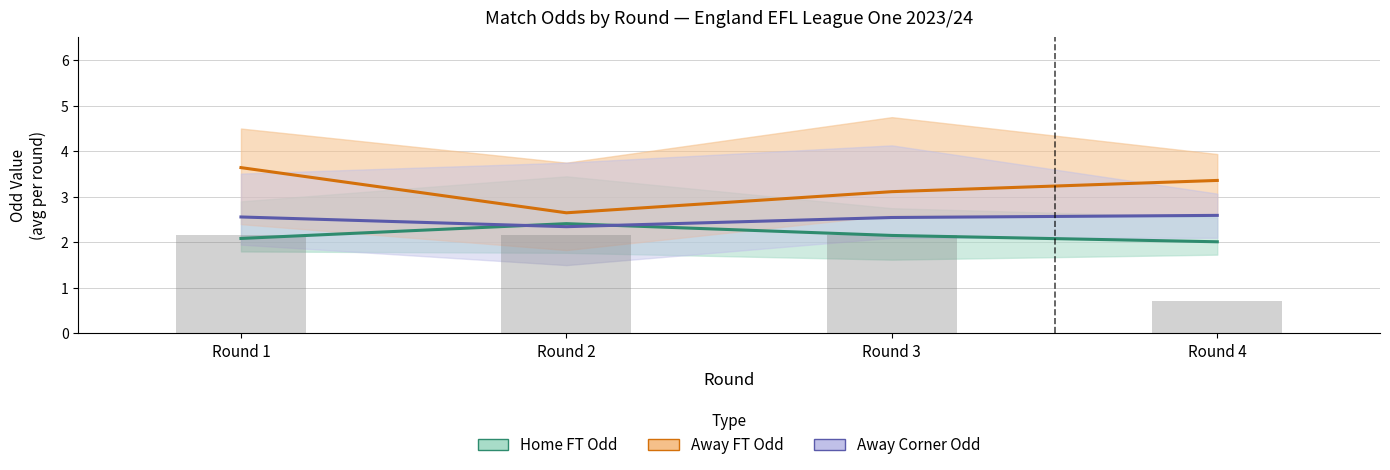

Reading left to right, what are all the values shown in this chart?

Home FT Odd (mean): Round 1=2.1	Round 2=2.4	Round 3=2.2	Round 4=2.0
Away FT Odd (mean): Round 1=3.6	Round 2=2.6	Round 3=3.1	Round 4=3.4
Away Corner Odd (mean): Round 1=2.6	Round 2=2.3	Round 3=2.5	Round 4=2.6